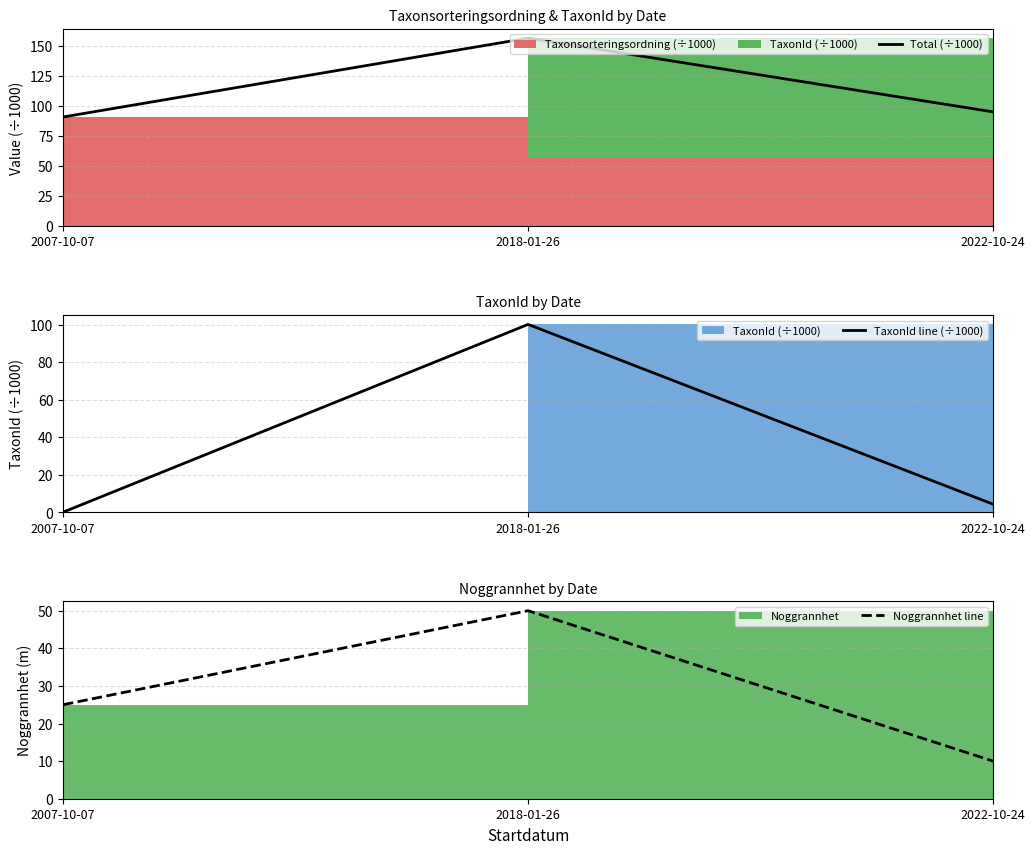

What is the minimum value for TaxonId line (÷1000)?

0.1